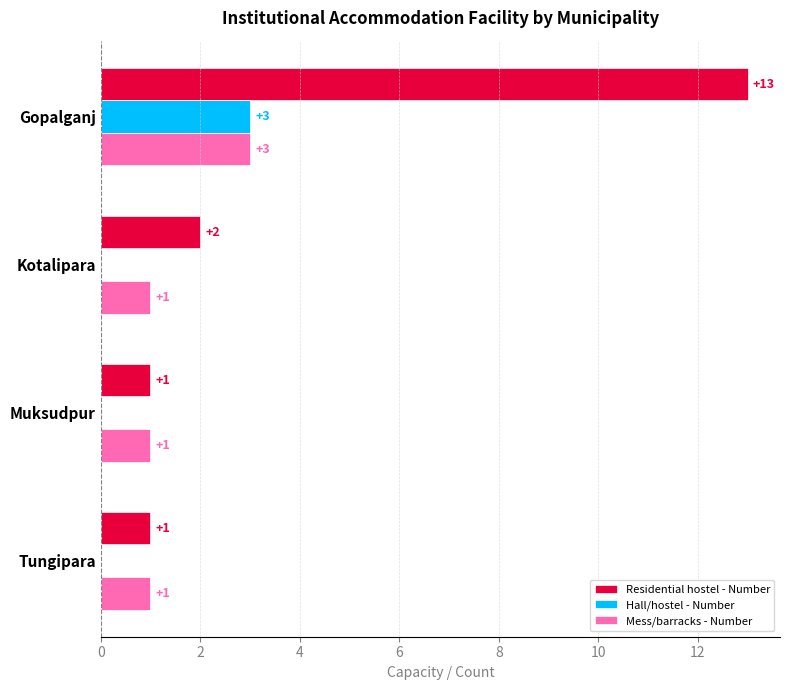

True or false: Residential hostel - Number has a value of 0 at Tungipara.

False